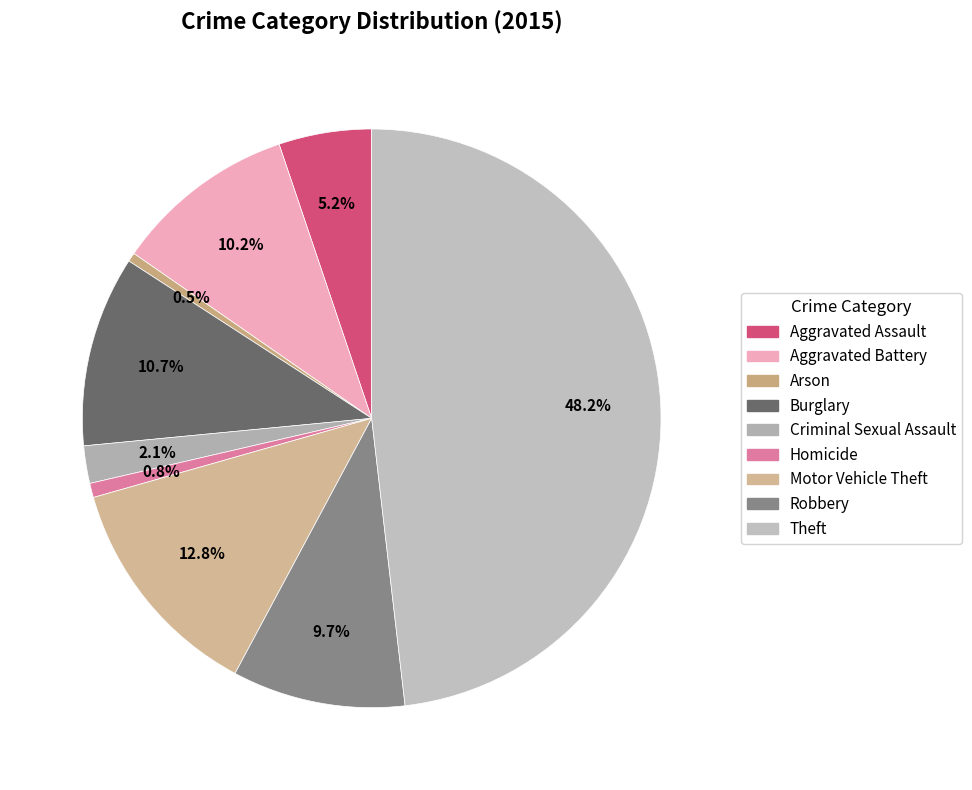

Which category has the smallest portion of the pie?

Arson